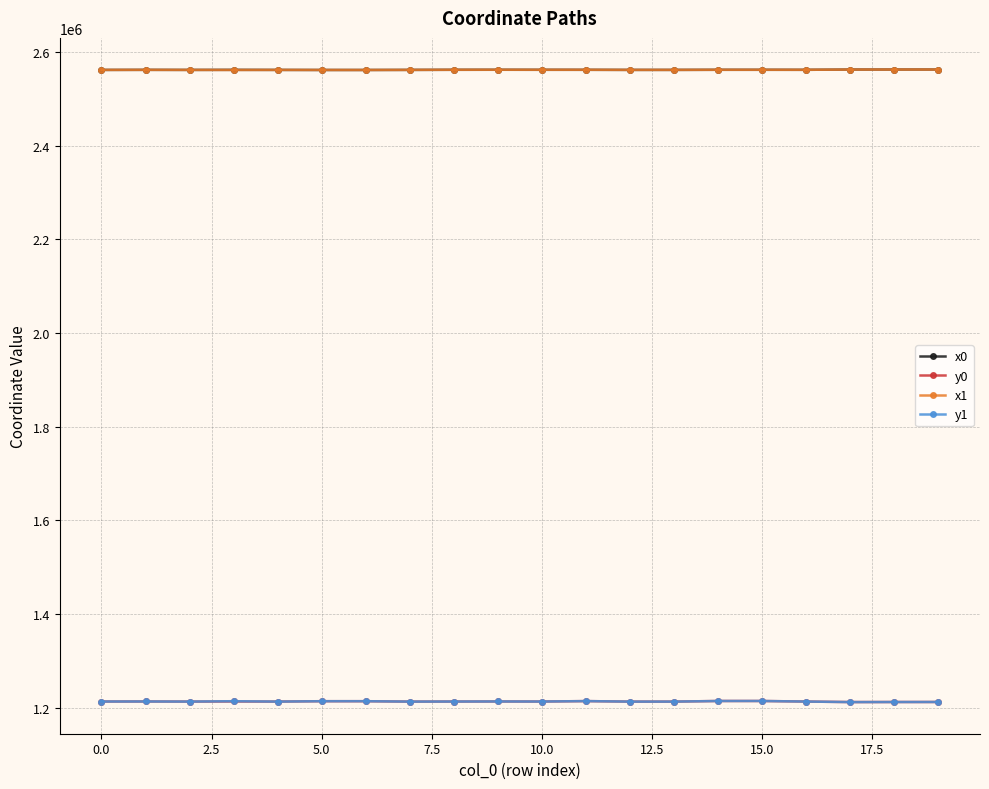

True or false: x1 and y0 intersect in this chart.

False